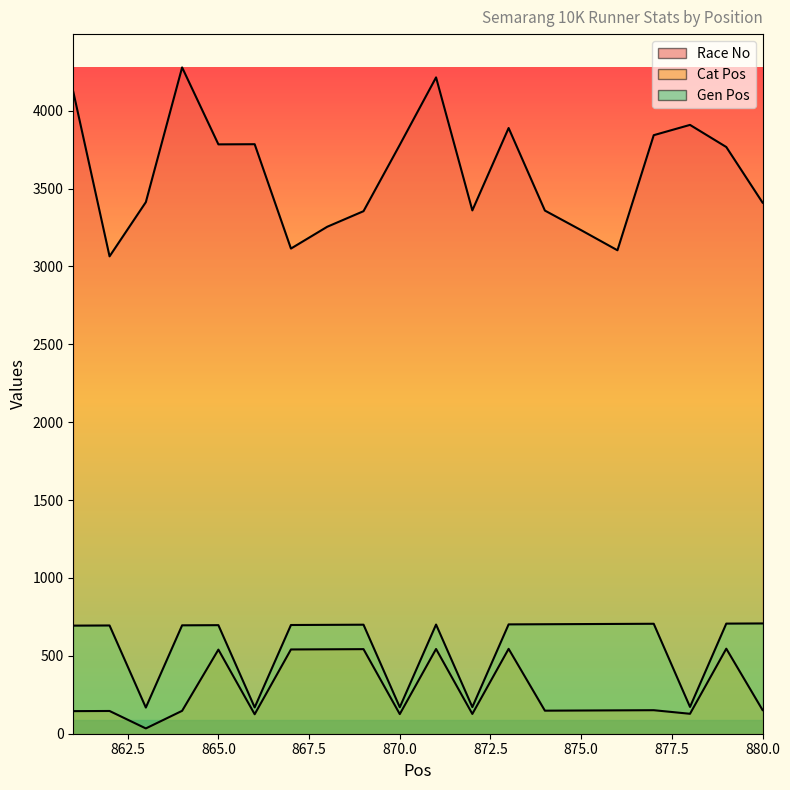

How many lines are shown in the chart?

3